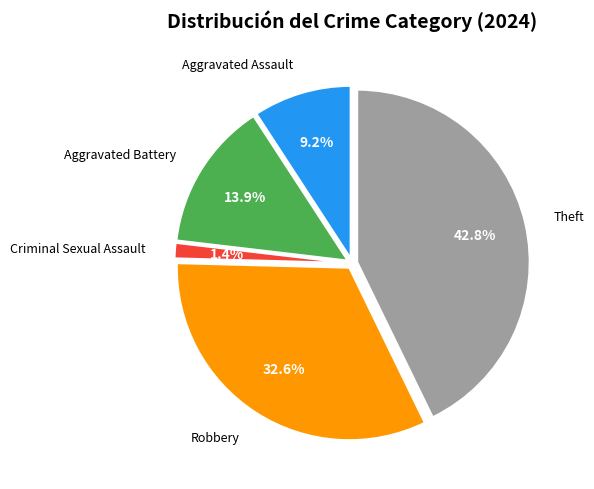

Is there any slice that represents more than half of the pie?

No